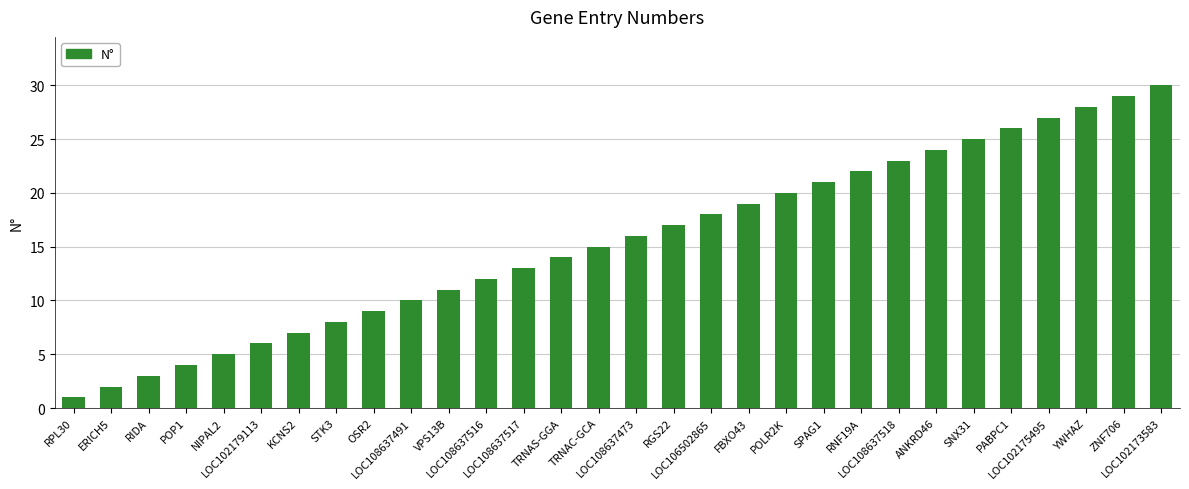

What is the minimum value shown in the chart?

1